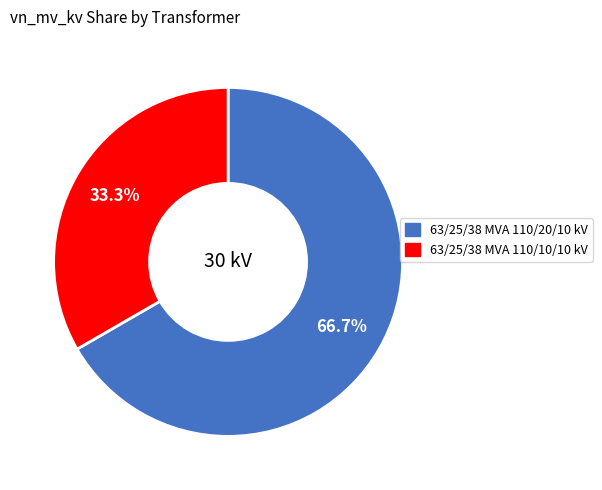

To the nearest percent, what is the average slice percentage?

50%